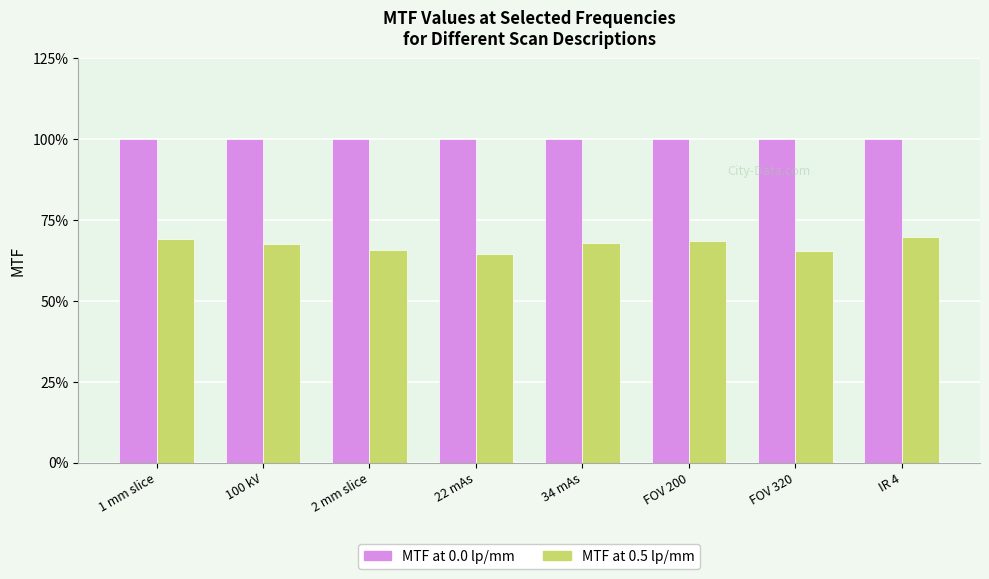

Is the value of MTF at 0.5 lp/mm at 22 mAs greater than the value of MTF at 0.0 lp/mm at IR 4?

No